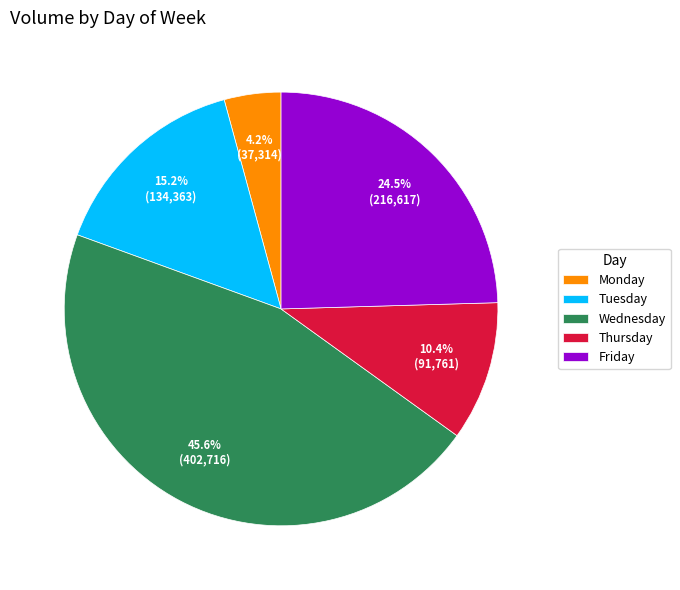

What is the smallest slice in the pie chart?

Monday